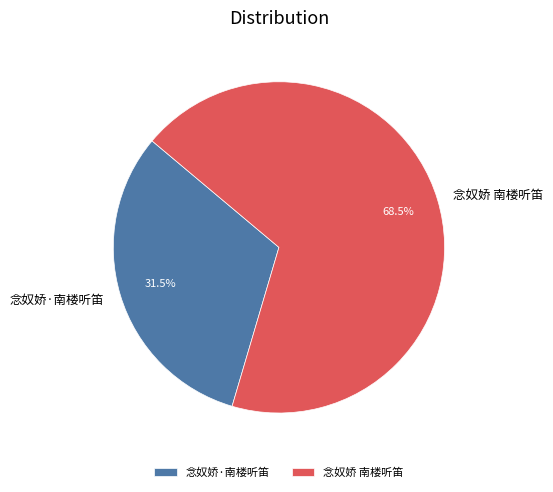

Between 念奴娇·南楼听笛 and 念奴娇 南楼听笛, which is larger?

念奴娇 南楼听笛